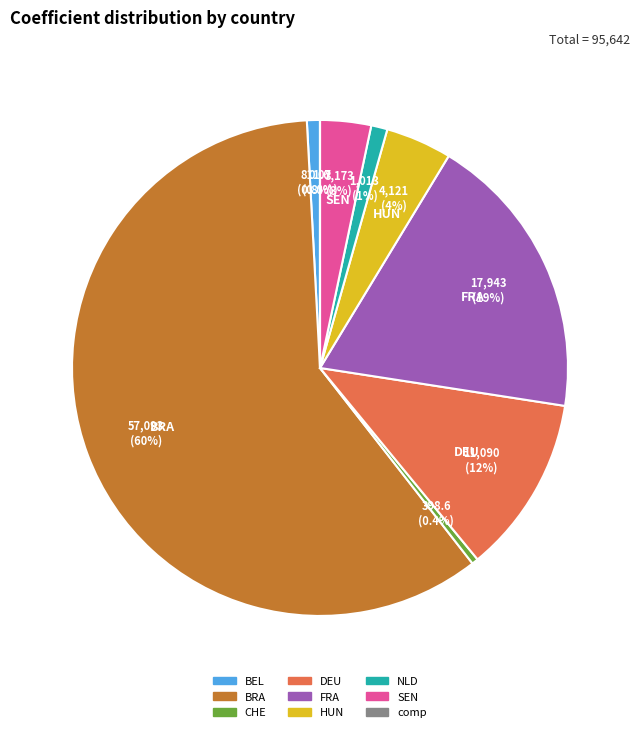

To the nearest percent, what is the combined percentage of NLD and DEU?

13%